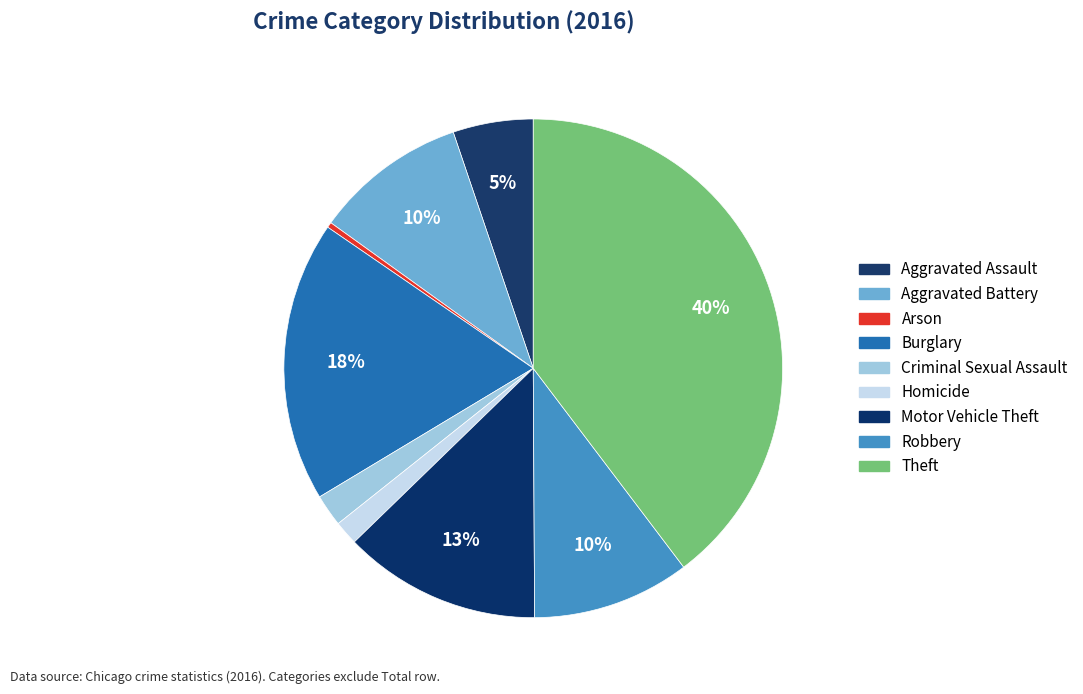

What is the smallest slice in the pie chart?

Arson